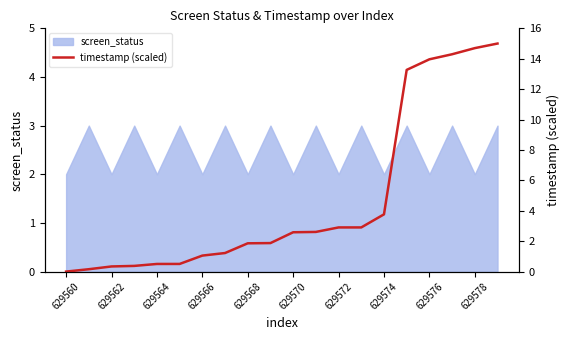

At which category does the chart reach its peak across all series?

19